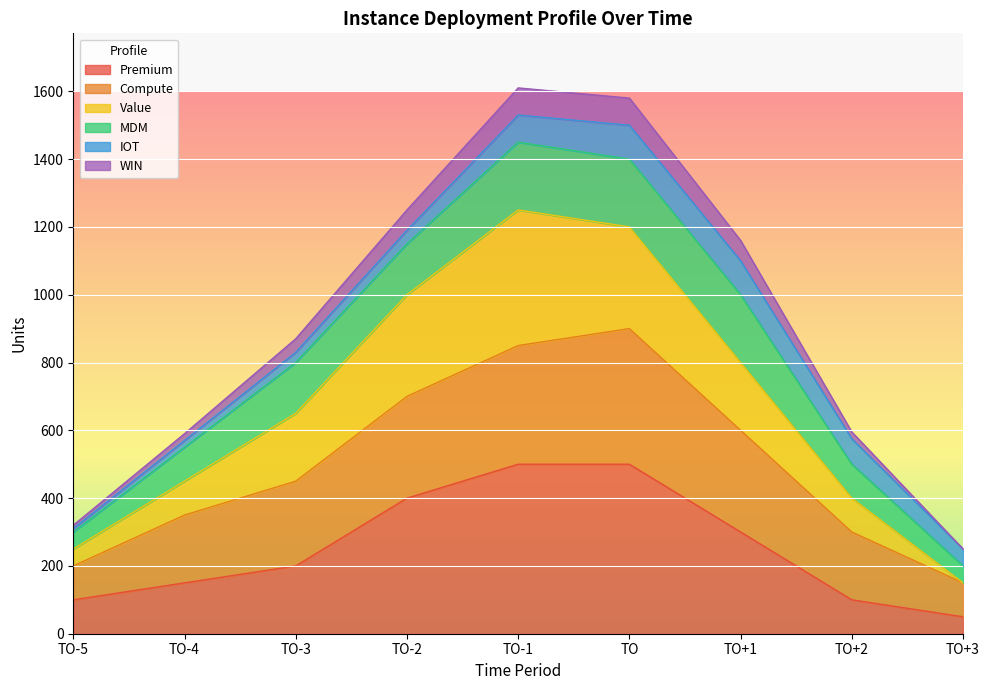

True or false: Premium and Value cross at least once.

False